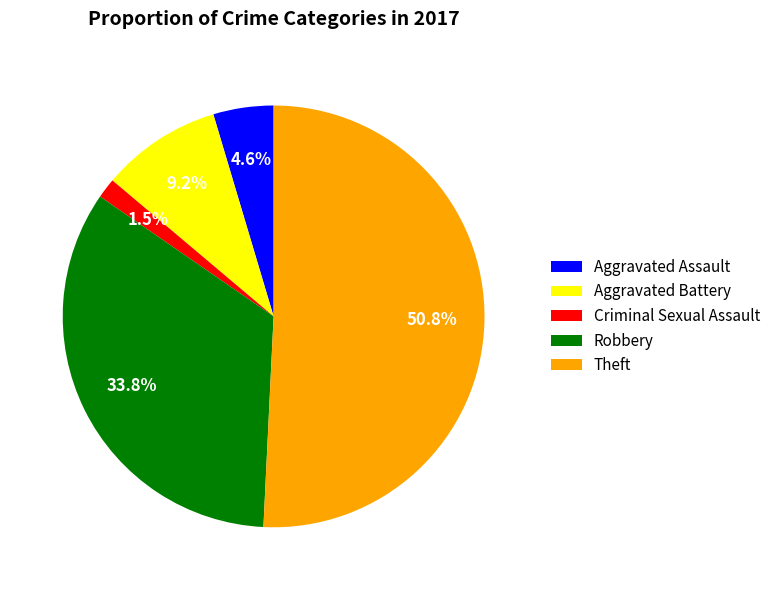

Combined, do Criminal Sexual Assault and Theft account for over 50%?

Yes